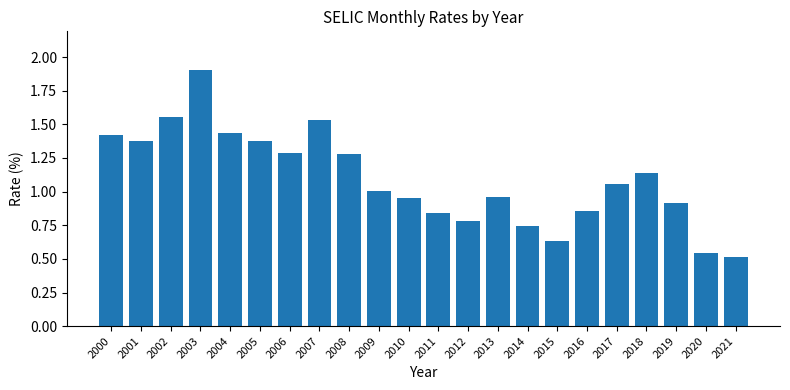

What is the approximate value at 2003?

1.9